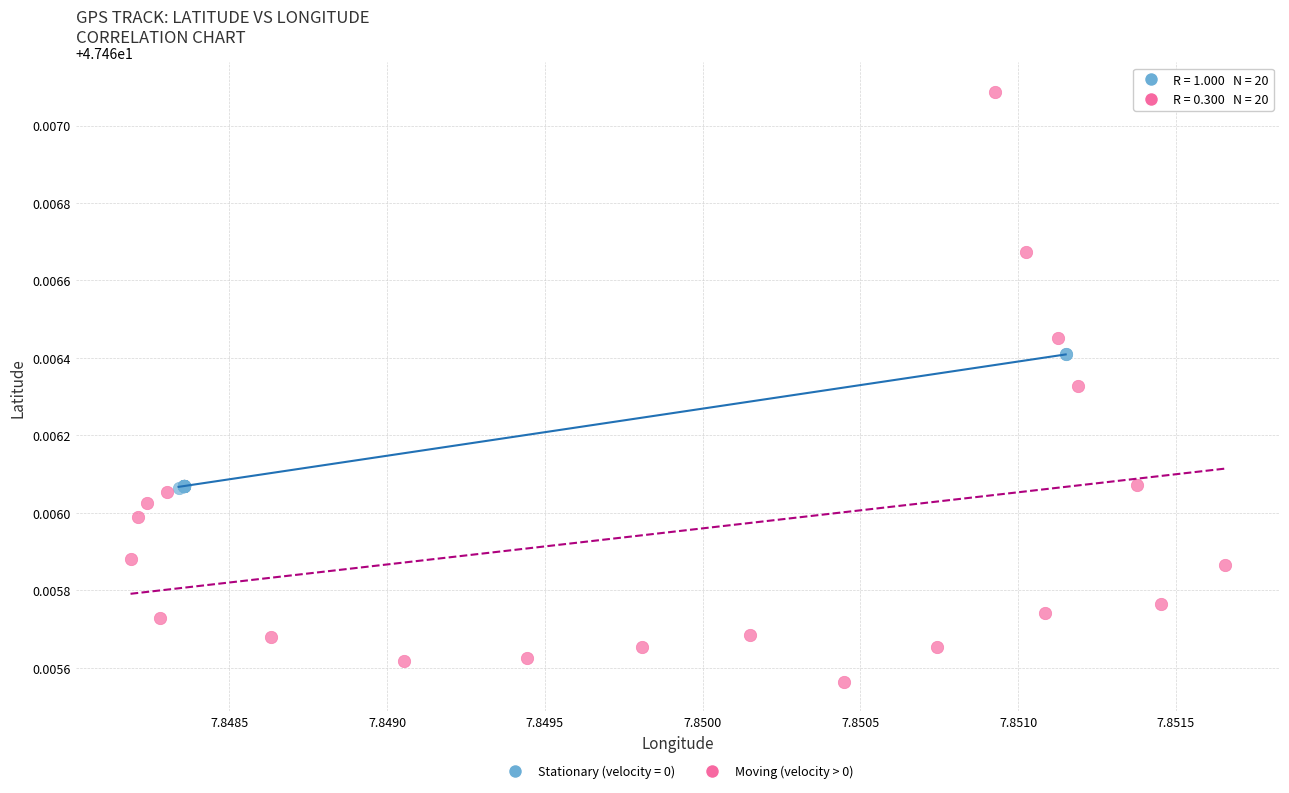

Which series has the largest Y range (max minus min)?

Moving (velocity > 0)